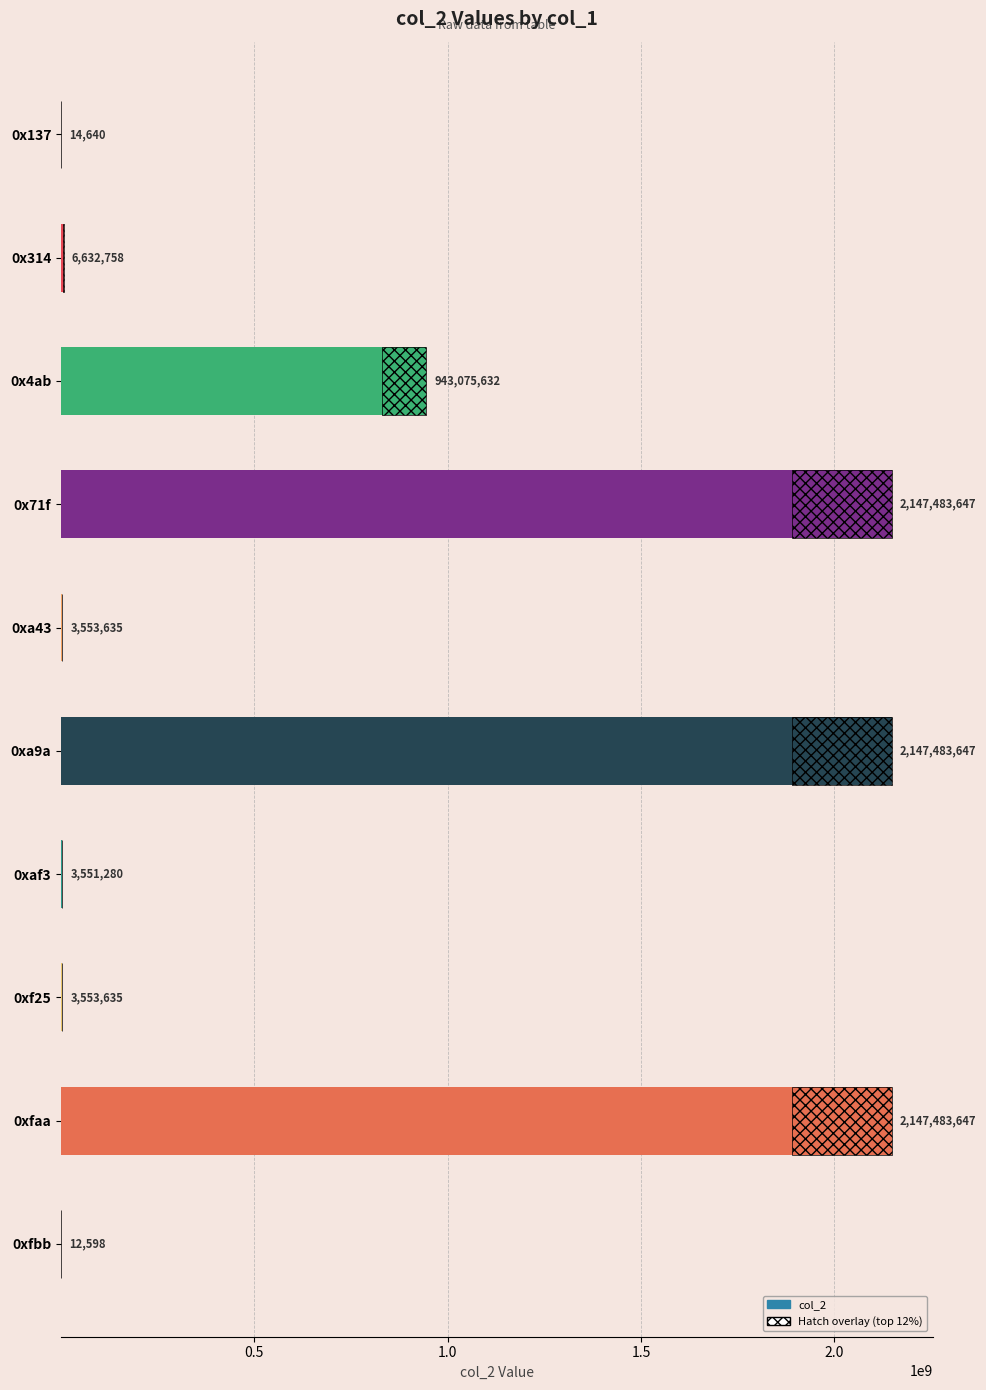

How many distinct data groups are displayed?

1